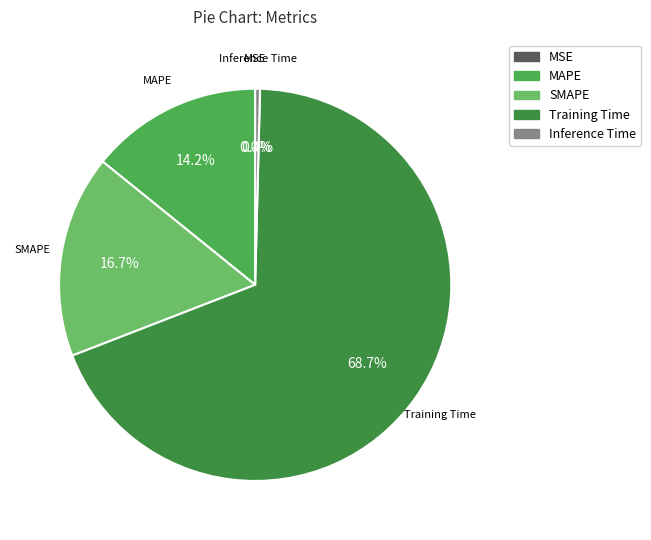

What is the change in value from MAPE to Training Time?

+1.2